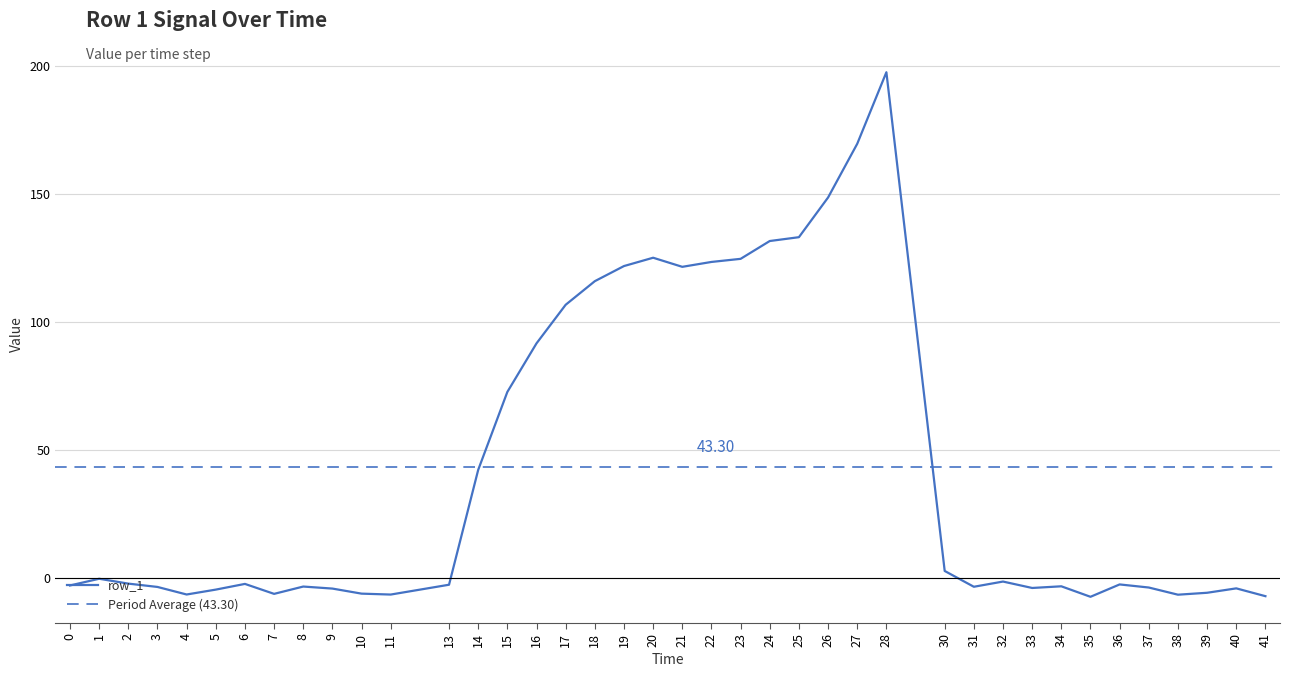

Is this an area chart (filled region under the line)?

No